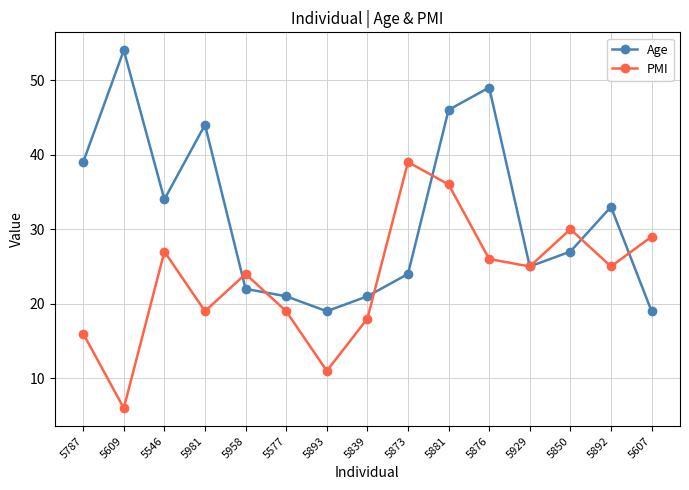

At which category is the sum across all series the highest?

5881